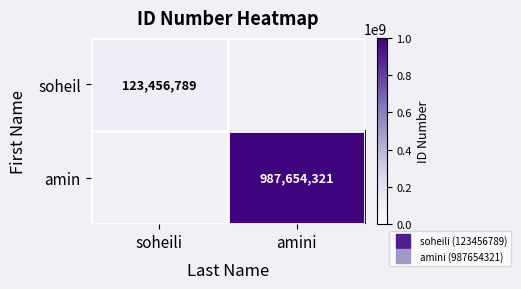

At how many categories does at least one series exceed 762752539?

1